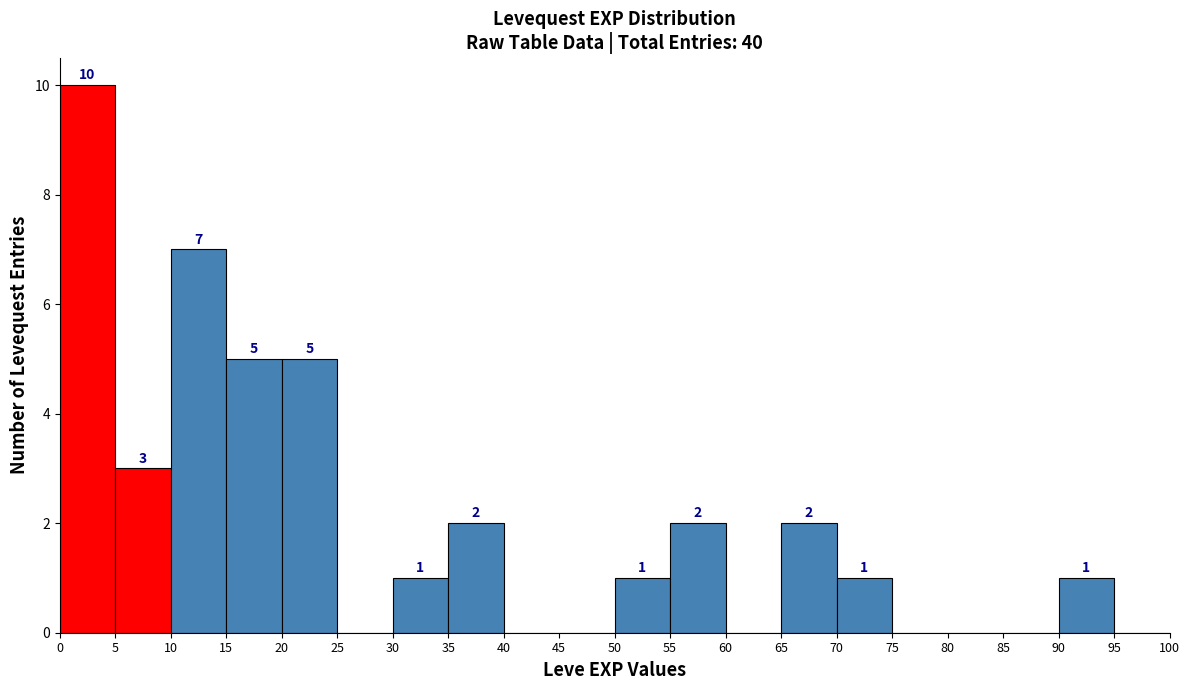

Over which range of the x-axis is the bar tallest?

0 to 5